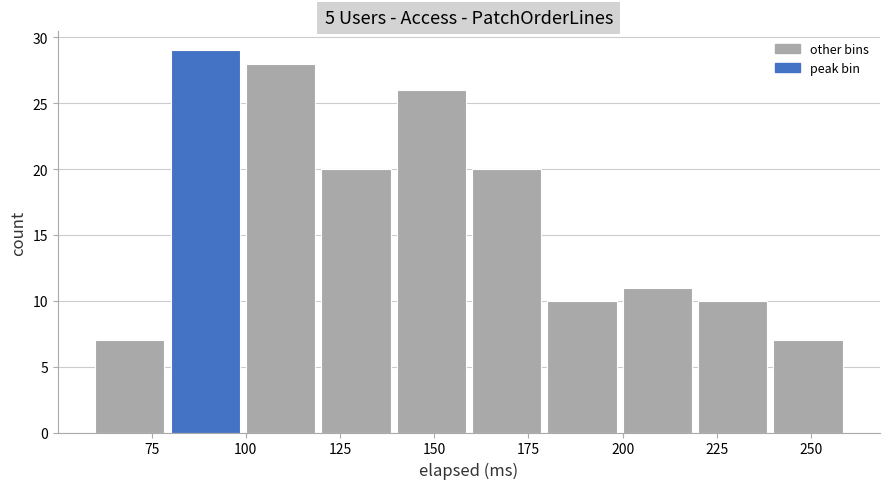

Reading left to right, transcribe this chart: for each bar, give the range it covers on the x-axis and its height. The values are not printed on the chart, so give them approximately, as read against the axis.

60 to 80: 7
80 to 100: 29
100 to 120: 28
120 to 140: 20
140 to 160: 26
160 to 180: 20
180 to 200: 10
200 to 220: 11
220 to 240: 10
240 to 260: 7